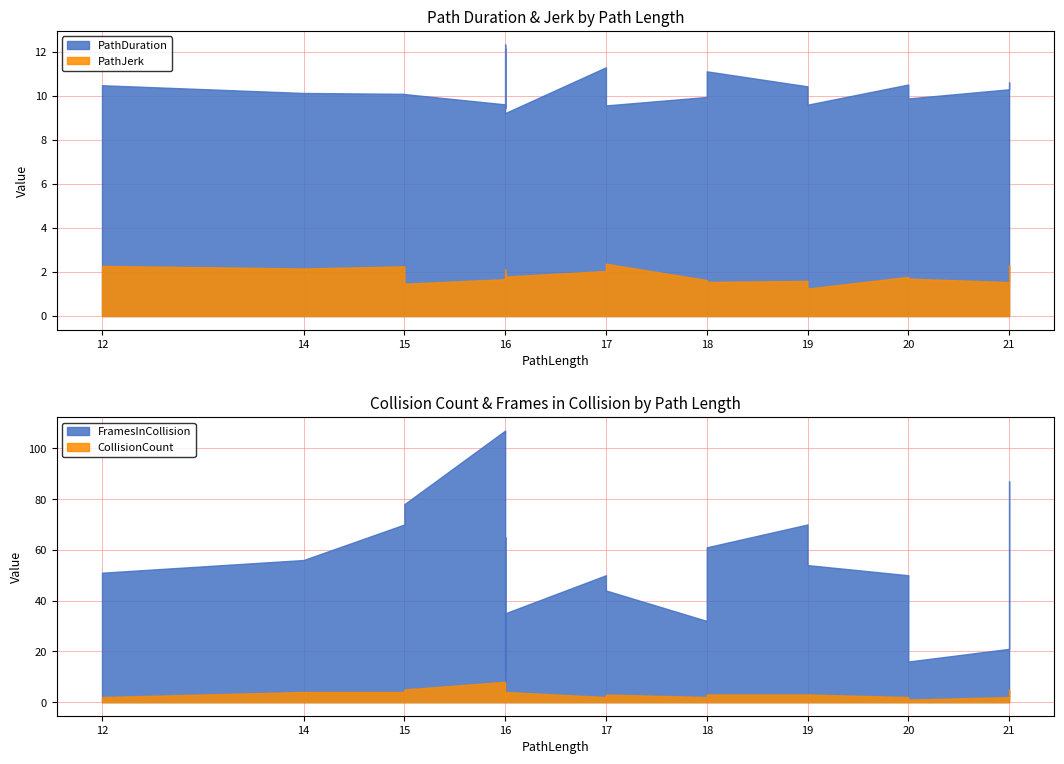

What is the sum of the PathDuration values at 20 and 21?

20.8